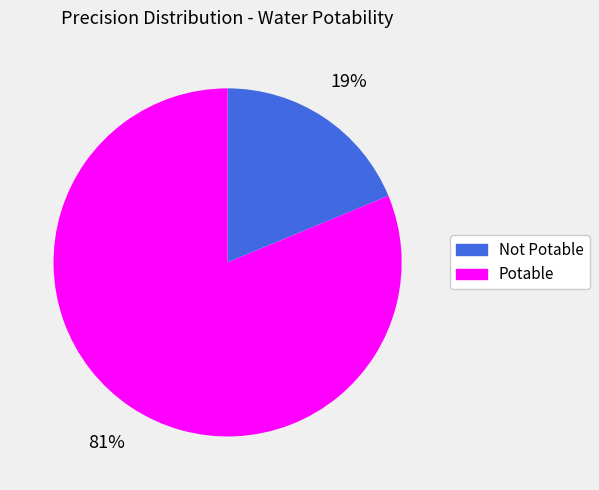

To the nearest percent, what is the combined percentage of Potable and Not Potable?

100%